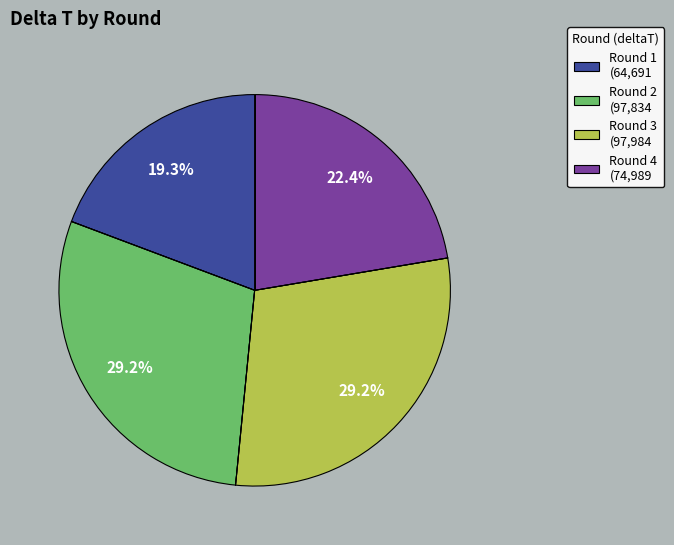

Which category has the smallest portion of the pie?

Round 1